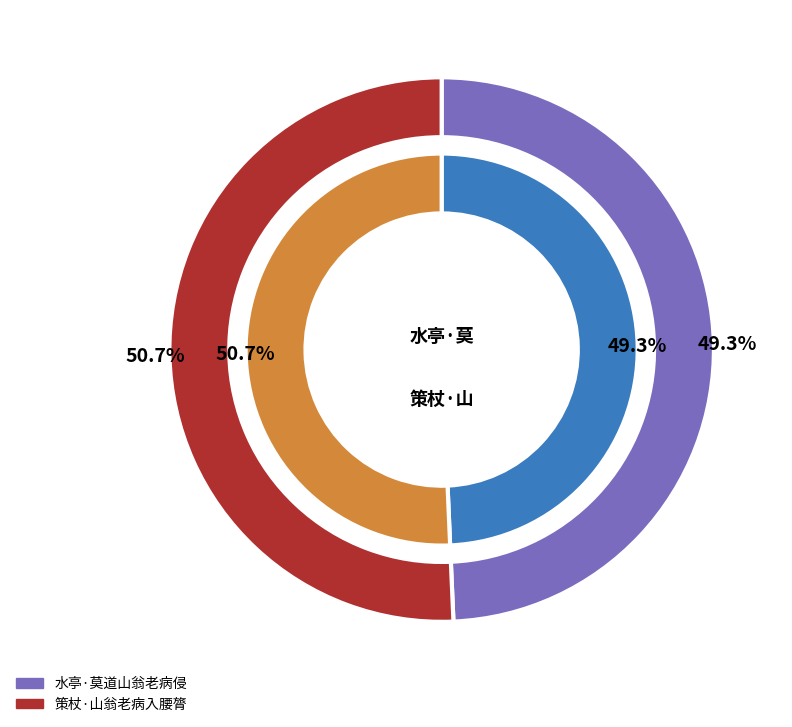

What is the total percentage of 水亭·莫道山翁老病侵 and 策杖·山翁老病入腰膂?

100.0%